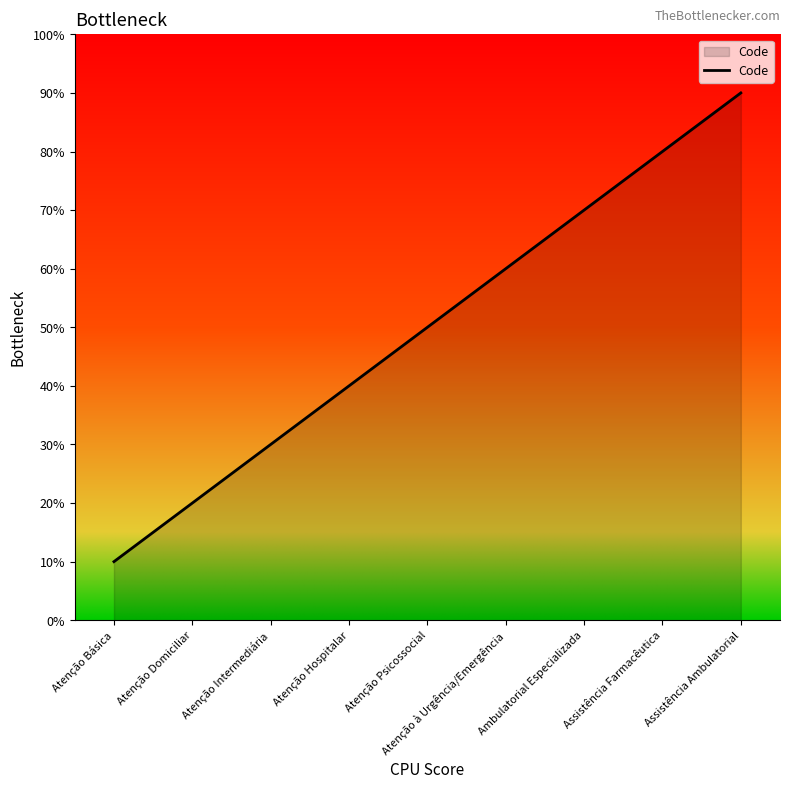

Which label corresponds to the smallest value in the chart?

Atenção Básica